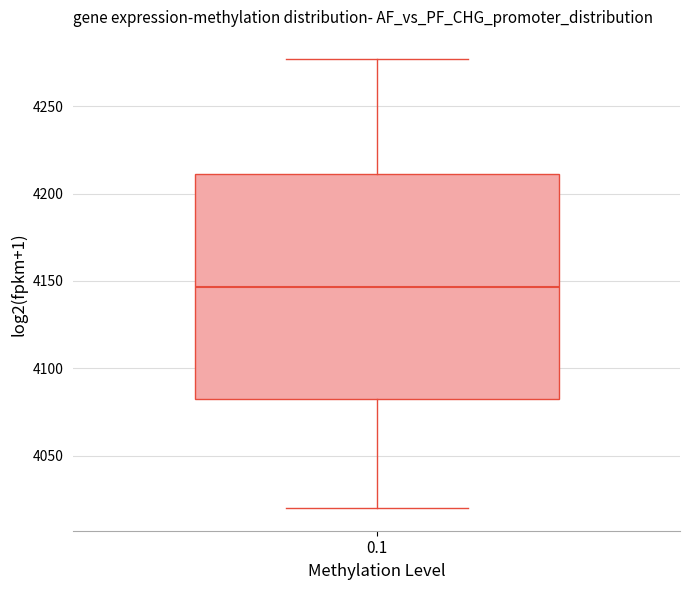

Transcribe this box plot: give where the median line is, the range the box spans, and where the two whiskers end, as read against the y-axis. The values are not printed on the chart, so give them approximately, as read against the axis.

median 4145, box 4085 to 4210, whiskers 4020 to 4275